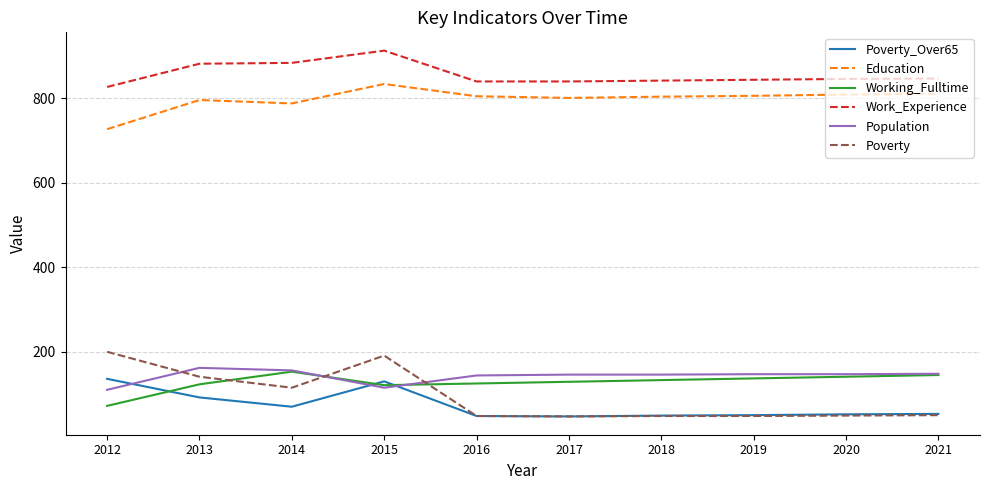

Does the chart have visible grid lines?

Yes